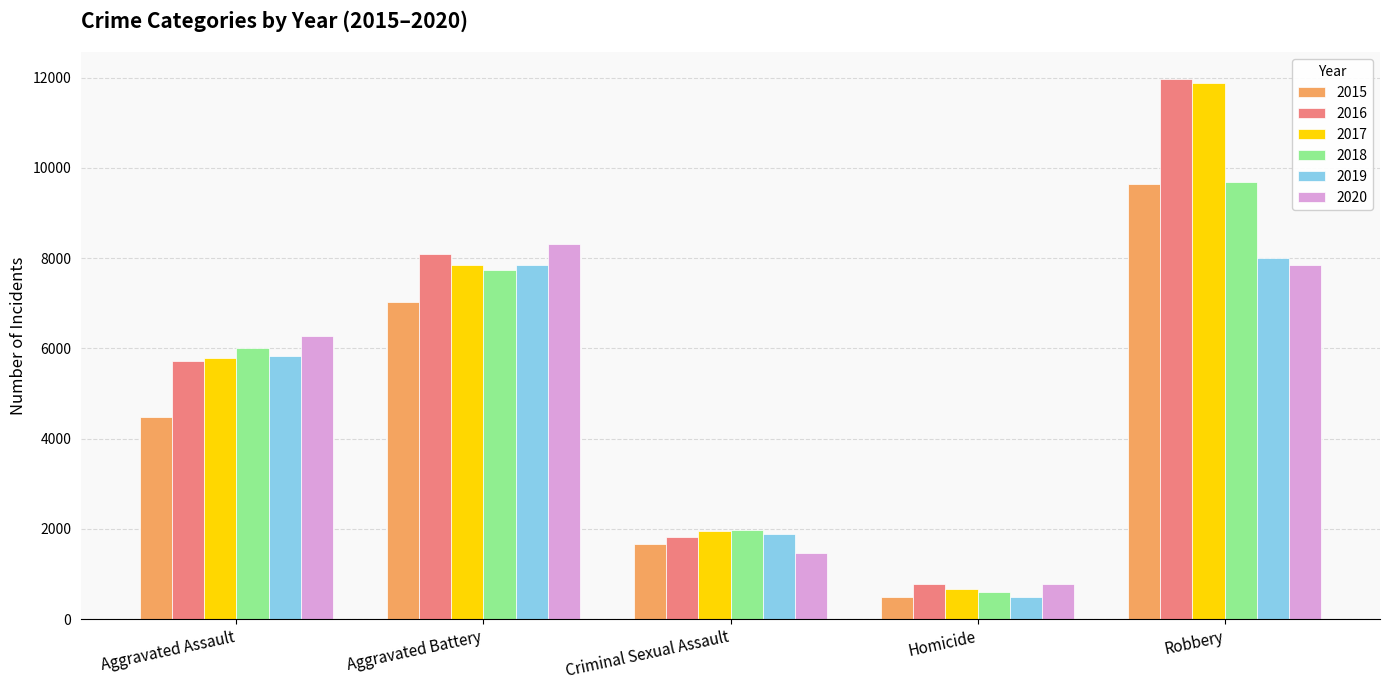

What is the value of the 2017 bar at the 5th from the left?

11880